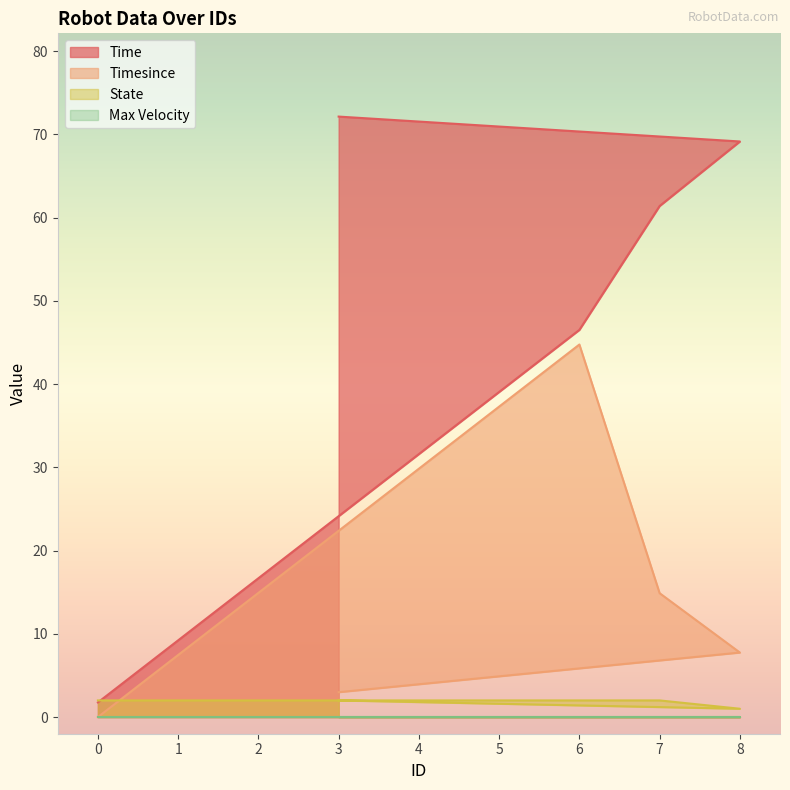

True or false: Timesince has more than 0 points higher than both neighbors.

True